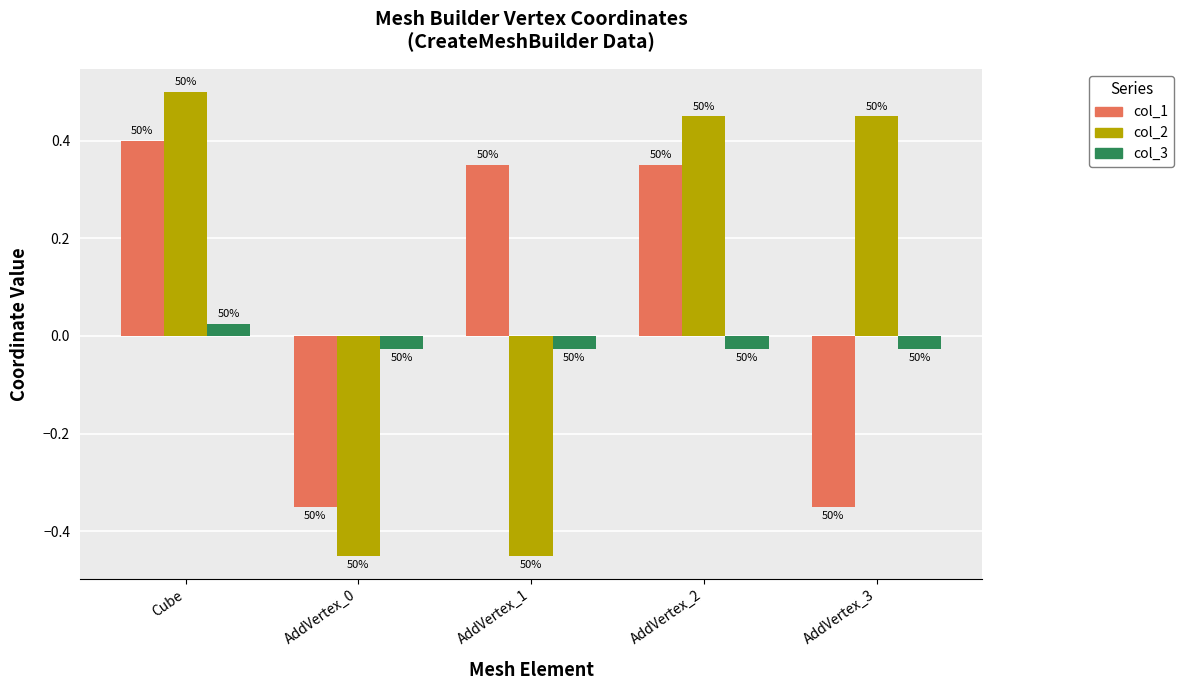

Rank the series by their average value, from highest to lowest.

col_2, col_1, col_3